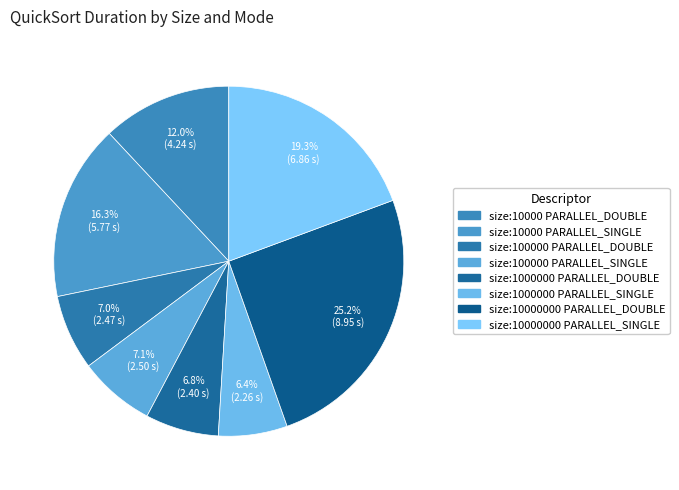

To the nearest percent, what is the average slice percentage?

12%